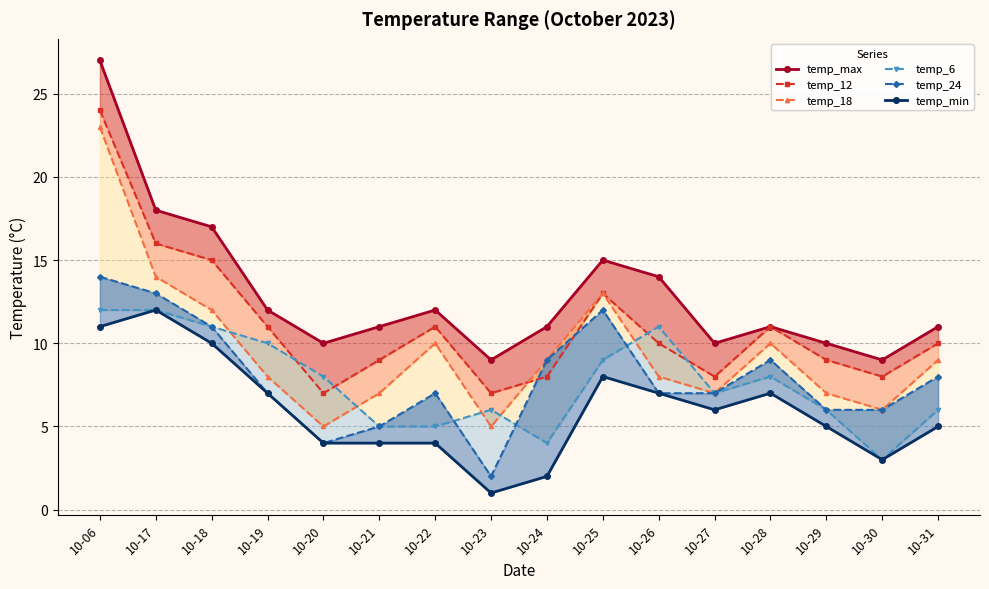

Reading right to left, transcribe all the data shown in this chart.

temp_max: 10-31=11	10-30=9	10-29=10	10-28=11	10-27=10	10-26=14	10-25=15	10-24=11	10-23=9	10-22=12	10-21=11	10-20=10	10-19=12	10-18=17	10-17=18	10-06=27
temp_12: 10-31=10	10-30=8	10-29=9	10-28=11	10-27=8	10-26=10	10-25=13	10-24=8	10-23=7	10-22=11	10-21=9	10-20=7	10-19=11	10-18=15	10-17=16	10-06=24
temp_18: 10-31=9	10-30=6	10-29=7	10-28=10	10-27=7	10-26=8	10-25=13	10-24=9	10-23=5	10-22=10	10-21=7	10-20=5	10-19=8	10-18=12	10-17=14	10-06=23
temp_6: 10-31=6	10-30=3	10-29=6	10-28=8	10-27=7	10-26=11	10-25=9	10-24=4	10-23=6	10-22=5	10-21=5	10-20=8	10-19=10	10-18=11	10-17=12	10-06=12
temp_24: 10-31=8	10-30=6	10-29=6	10-28=9	10-27=7	10-26=7	10-25=12	10-24=9	10-23=2	10-22=7	10-21=5	10-20=4	10-19=7	10-18=11	10-17=13	10-06=14
temp_min: 10-31=5	10-30=3	10-29=5	10-28=7	10-27=6	10-26=7	10-25=8	10-24=2	10-23=1	10-22=4	10-21=4	10-20=4	10-19=7	10-18=10	10-17=12	10-06=11